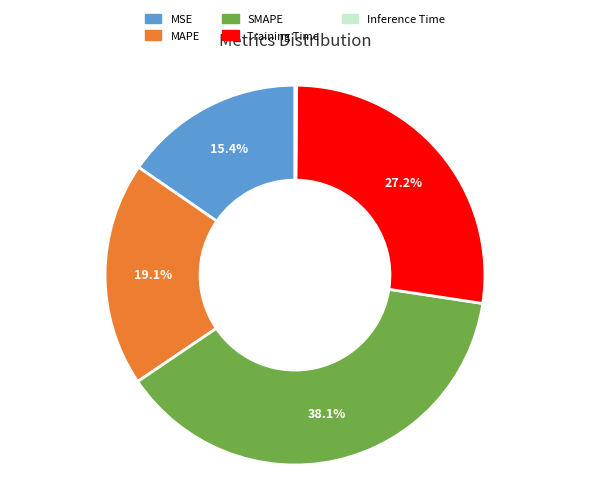

Is there any slice that represents more than half of the pie?

No